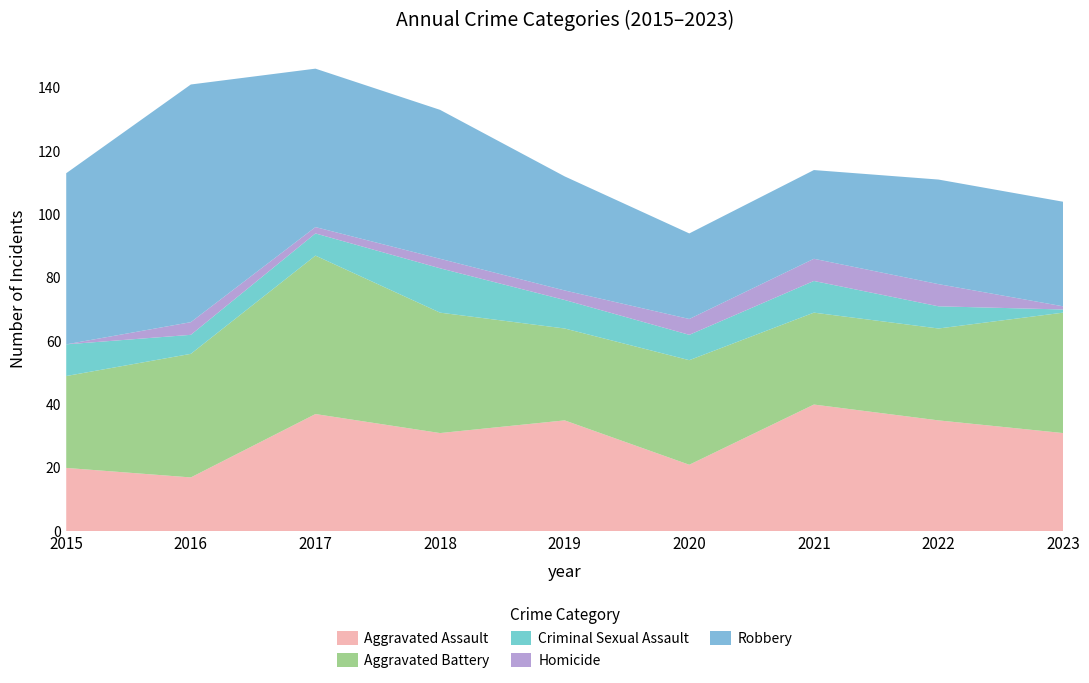

Reading left to right, transcribe all the data shown in this chart.

Aggravated Assault: 20	17	37	31	35	21	40	35	31
Aggravated Battery: 29	39	50	38	29	33	29	29	38
Criminal Sexual Assault: 10	6	7	14	9	8	10	7	1
Homicide: 0	4	2	3	3	5	7	7	1
Robbery: 54	75	50	47	36	27	28	33	33